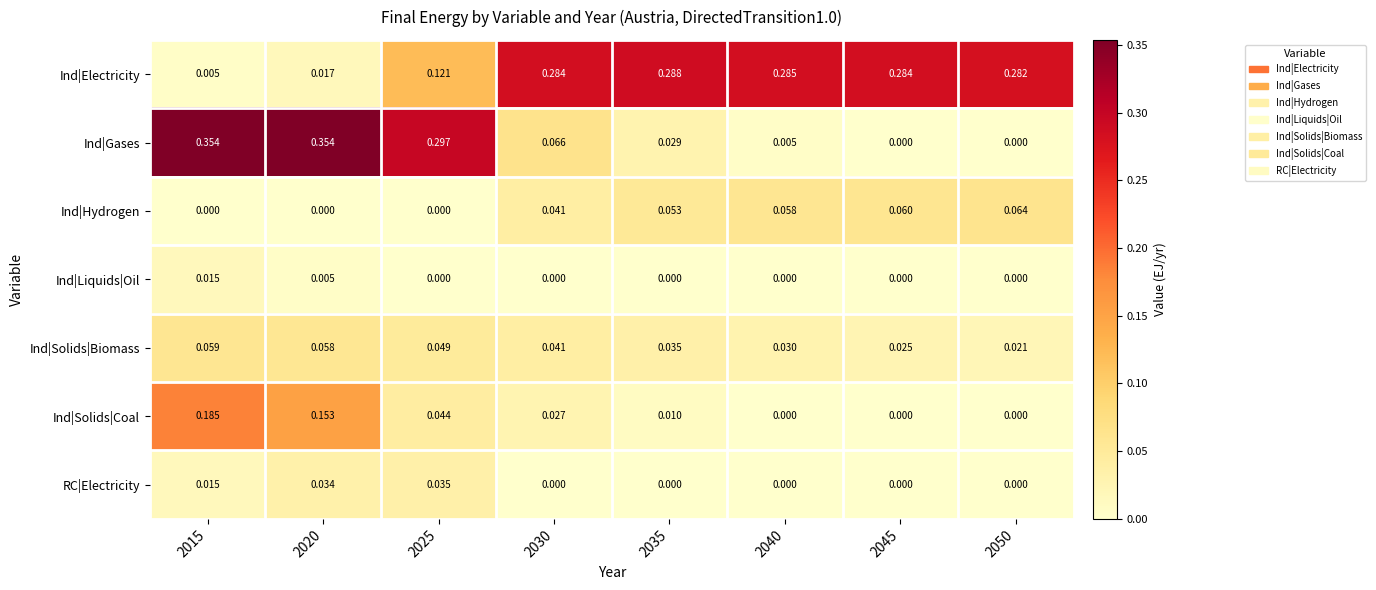

Which series has the largest total across all categories?

Ind|Electricity